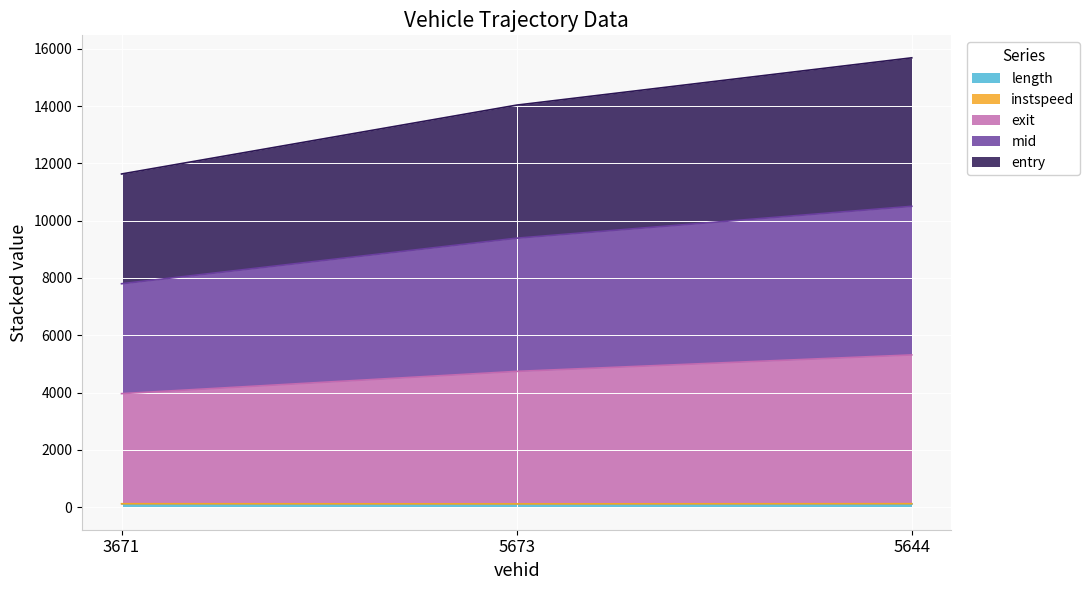

Between 5673 and 3671, which is larger?

5673